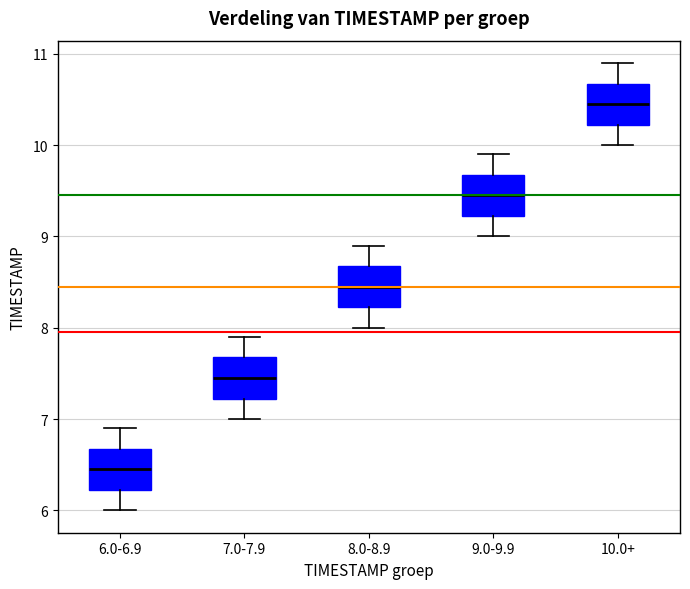

Where is the upper edge of the box for 6.0-6.9 on the y-axis? The values are not printed on the chart, so give them approximately, as read against the axis.

6.7